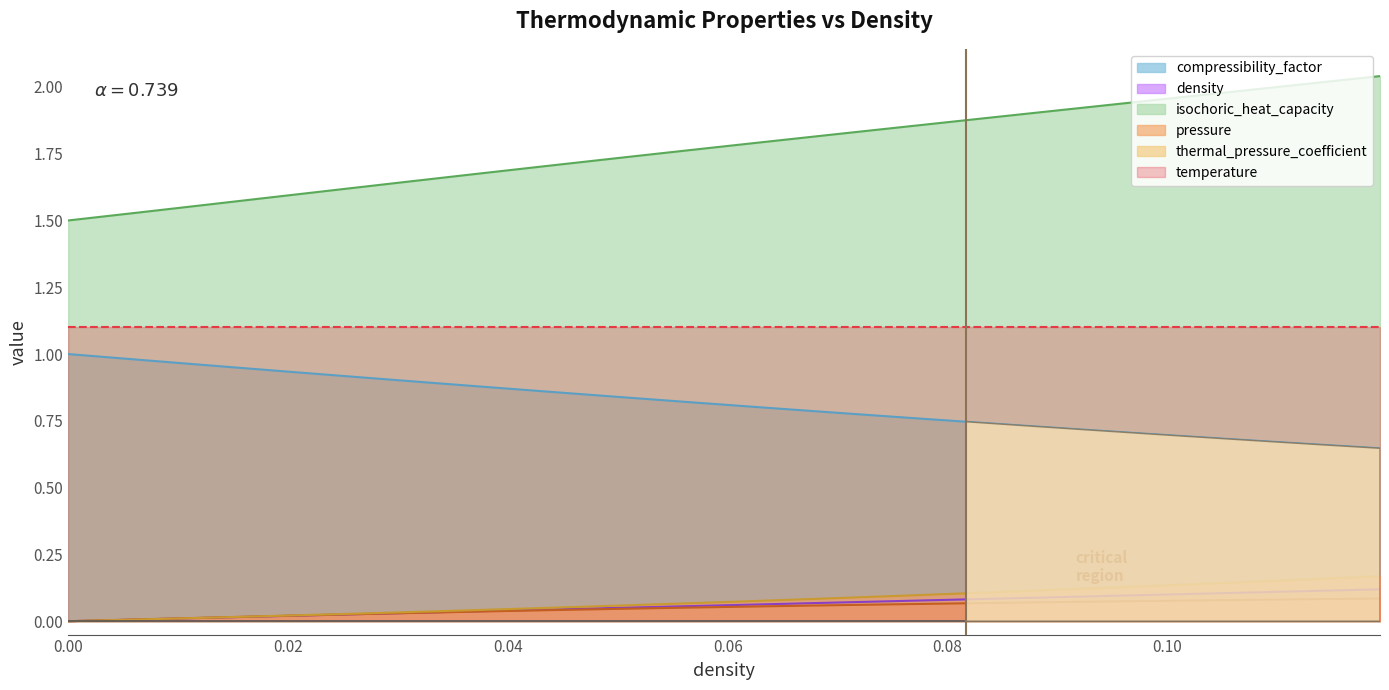

Count the number of categories in the chart.

20